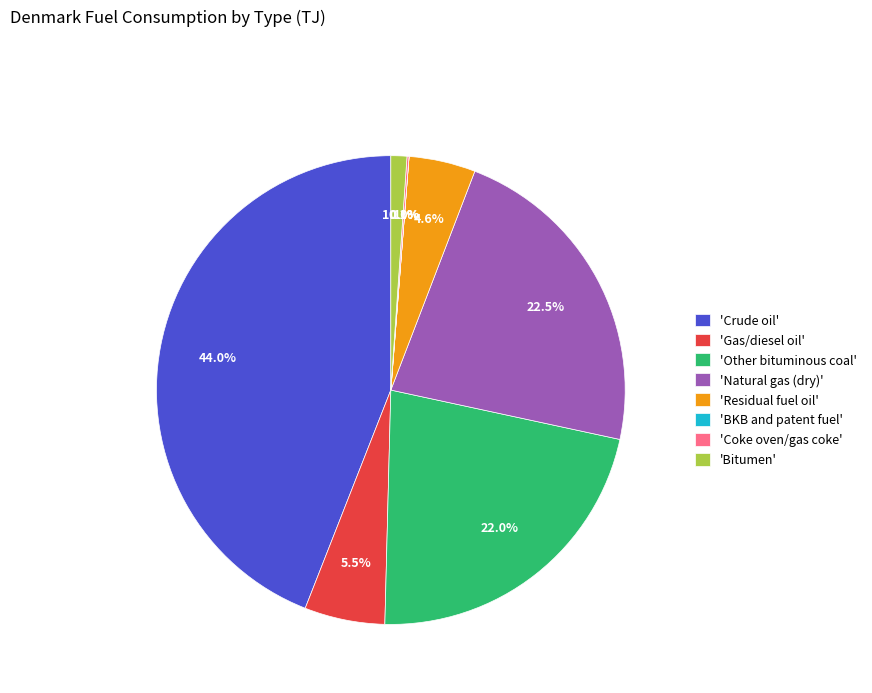

Does any single category account for the majority?

No